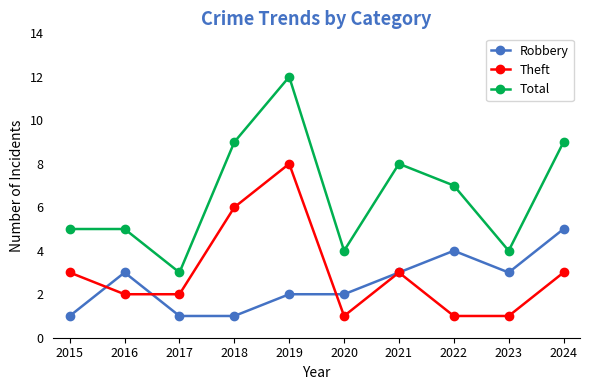

Rank the series by their maximum value, from lowest to highest.

Robbery, Theft, Total